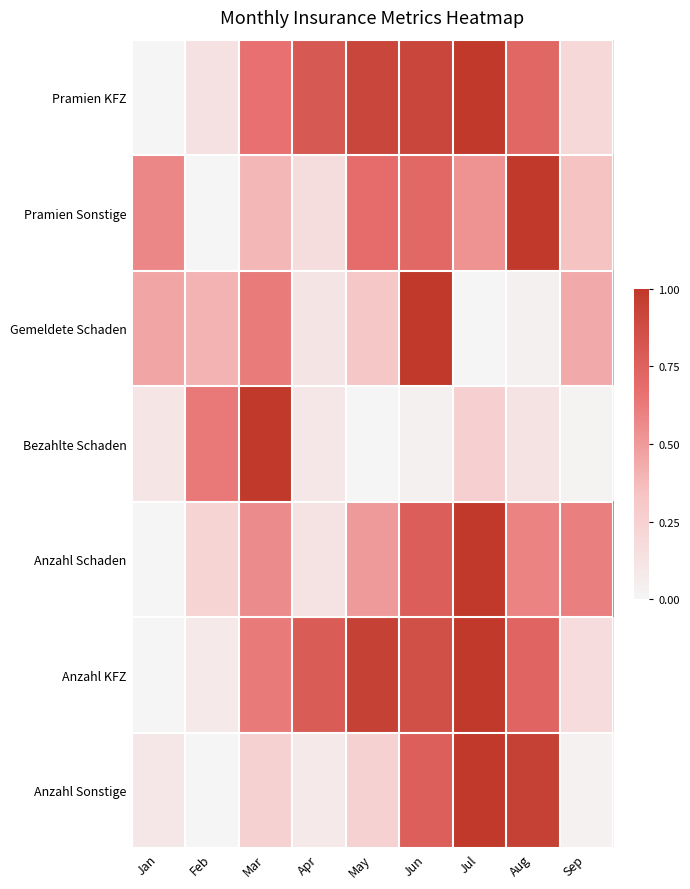

Reading left to right, transcribe all the data shown in this chart.

Pramien KFZ: Jan=0.0	Feb=0.1	Mar=0.7	Apr=0.8	May=0.9	Jun=0.9	Jul=1.0	Aug=0.7	Sep=0.2
Pramien Sonstige: Jan=0.6	Feb=0.0	Mar=0.4	Apr=0.2	May=0.7	Jun=0.7	Jul=0.5	Aug=1.0	Sep=0.3
Gemeldete Schaden: Jan=0.5	Feb=0.4	Mar=0.6	Apr=0.1	May=0.3	Jun=1.0	Jul=0.0	Aug=0.0	Sep=0.4
Bezahlte Schaden: Jan=0.1	Feb=0.6	Mar=1.0	Apr=0.1	May=0.0	Jun=0.0	Jul=0.3	Aug=0.1	Sep=0.0
Anzahl Schaden: Jan=0.0	Feb=0.2	Mar=0.6	Apr=0.1	May=0.5	Jun=0.8	Jul=1.0	Aug=0.6	Sep=0.6
Anzahl KFZ: Jan=0.0	Feb=0.1	Mar=0.6	Apr=0.8	May=0.9	Jun=0.9	Jul=1.0	Aug=0.7	Sep=0.2
Anzahl Sonstige: Jan=0.1	Feb=0.0	Mar=0.2	Apr=0.1	May=0.2	Jun=0.8	Jul=1.0	Aug=0.9	Sep=0.0